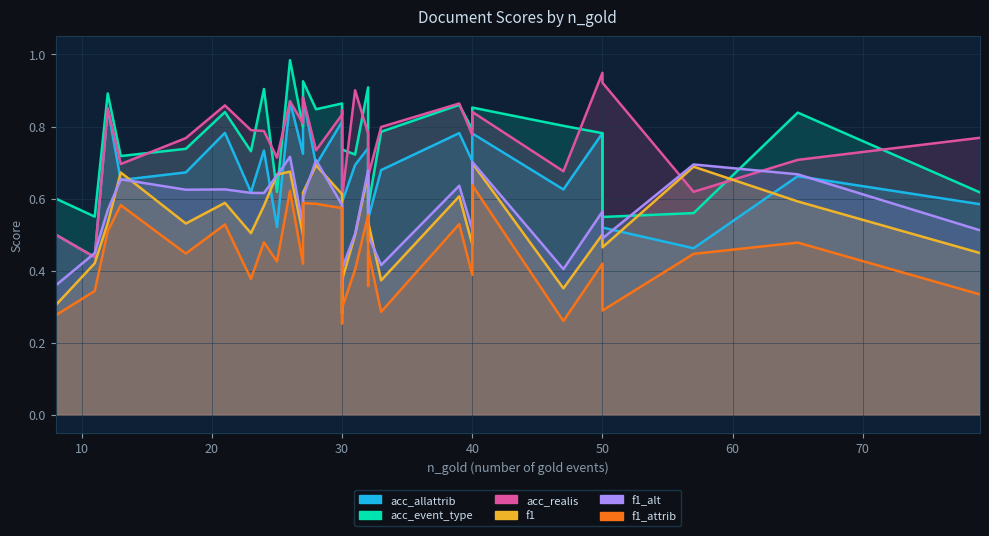

In acc_allattrib, how many points are lower than both neighbors (excluding endpoints)?

11